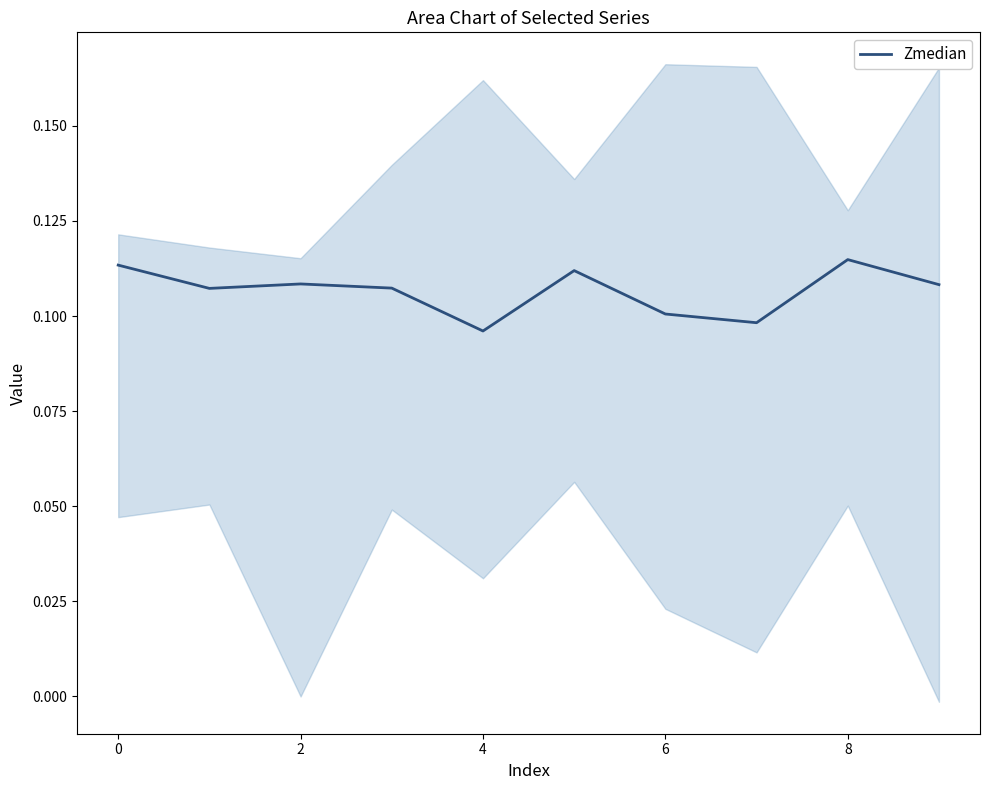

Between 8 and 9, which is larger?

8